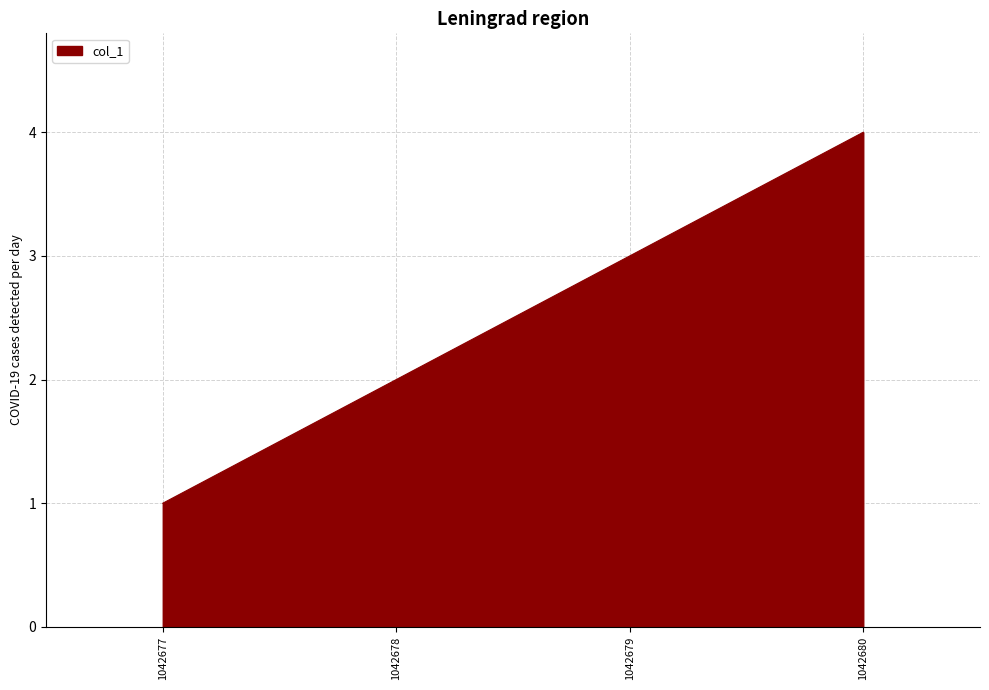

True or false: the data has more than 0 interior local peaks.

False